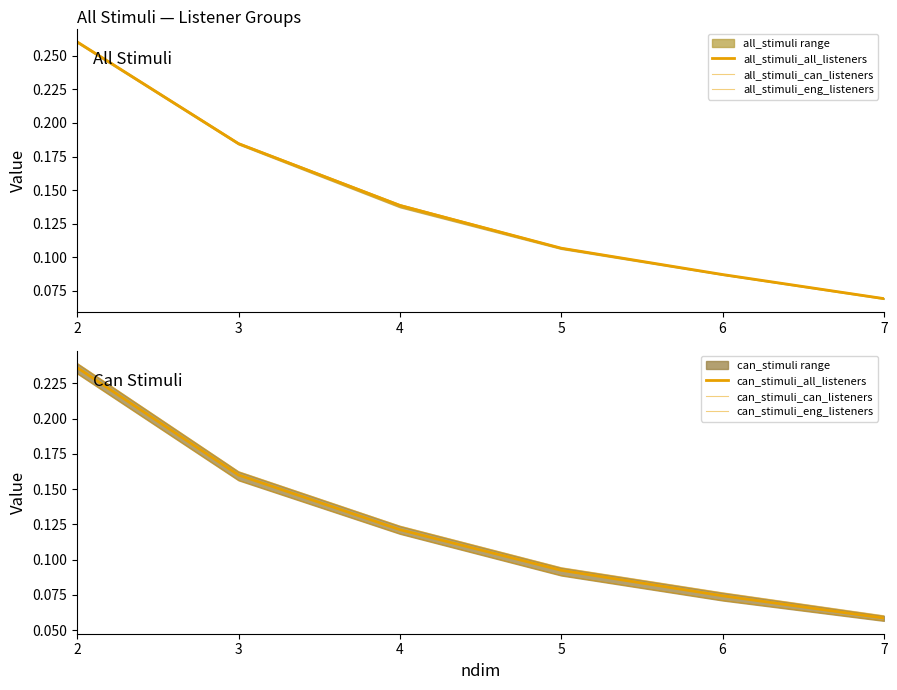

What is the difference between the second highest and second lowest values in the can_stimuli_can_listeners series?

0.1